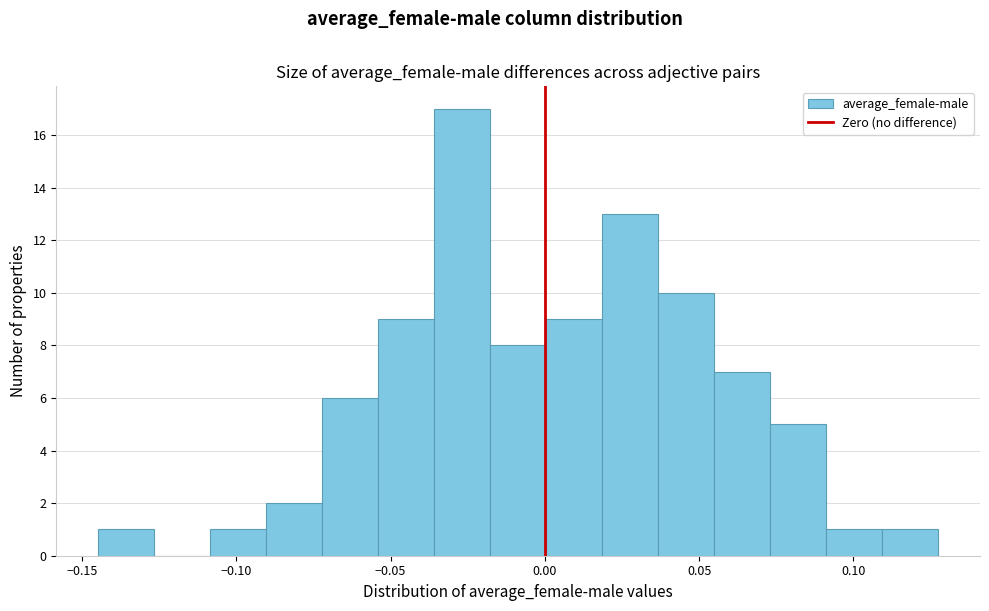

Around what value on the x-axis is the tallest bar? Give the approximate position of its centre, as read against the axis.

-0.025